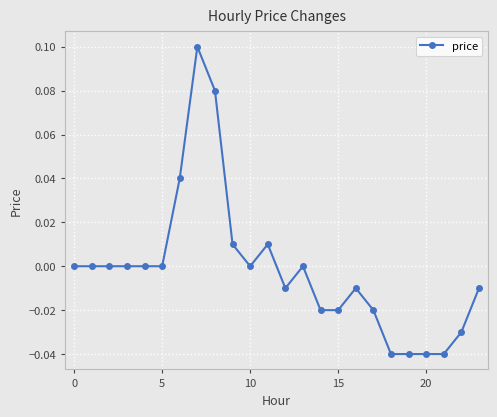

How many lines are shown in the chart?

1